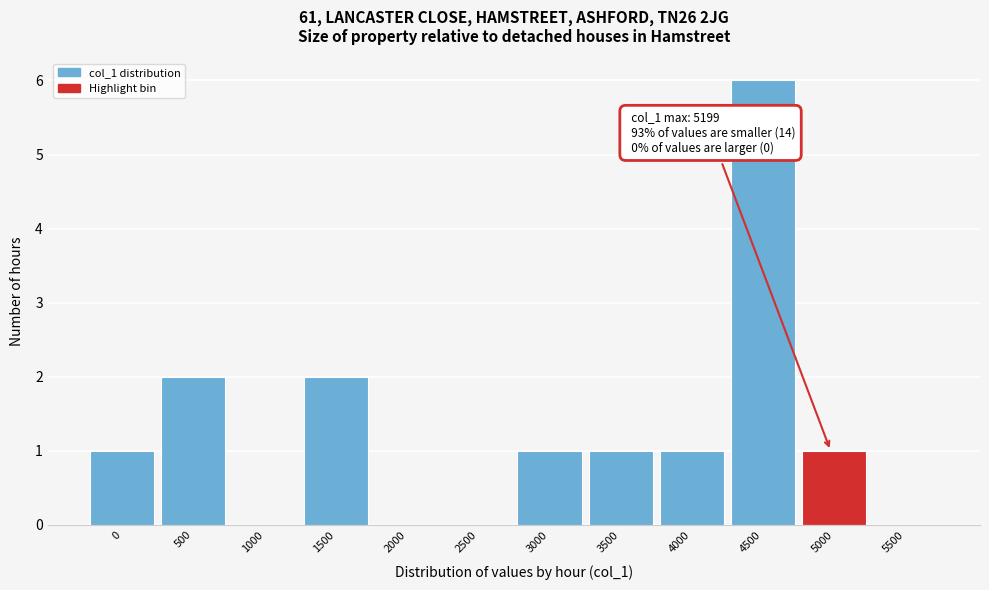

Reading right to left, transcribe all the data shown in this chart.

5500=0	5000=1	4500=6	4000=1	3500=1	3000=1	2500=0	2000=0	1500=2	1000=0	500=2	0=1